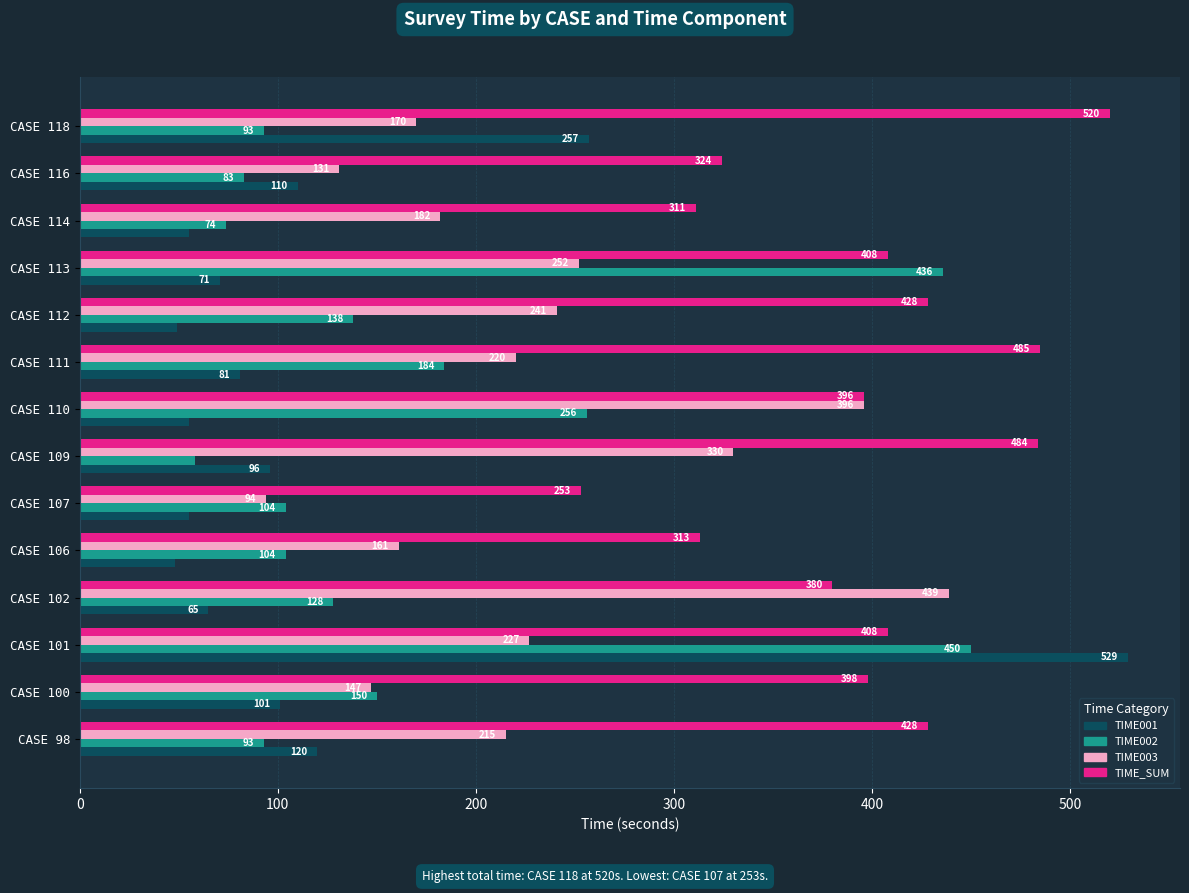

True or false: TIME001 has a value of 75 at CASE 114.

False